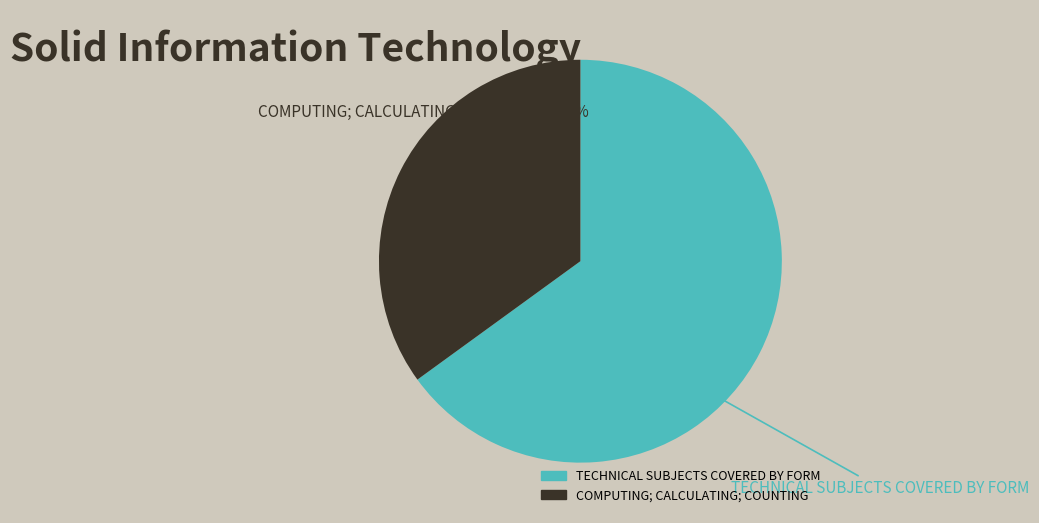

Does x=2 represent more than half of the total?

No